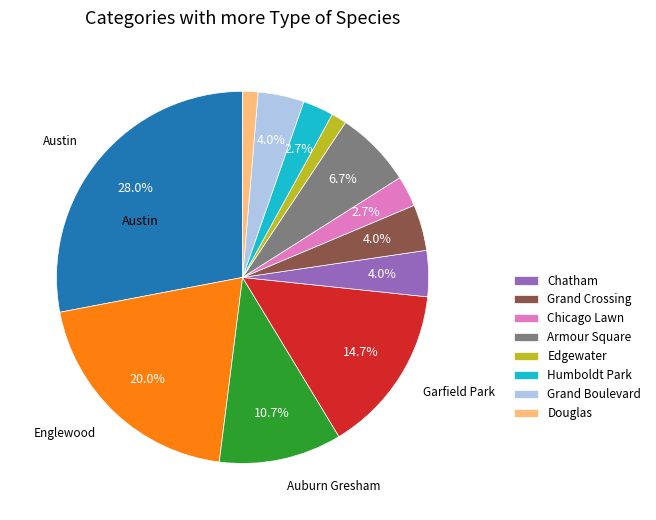

Is there a majority slice in this chart?

No